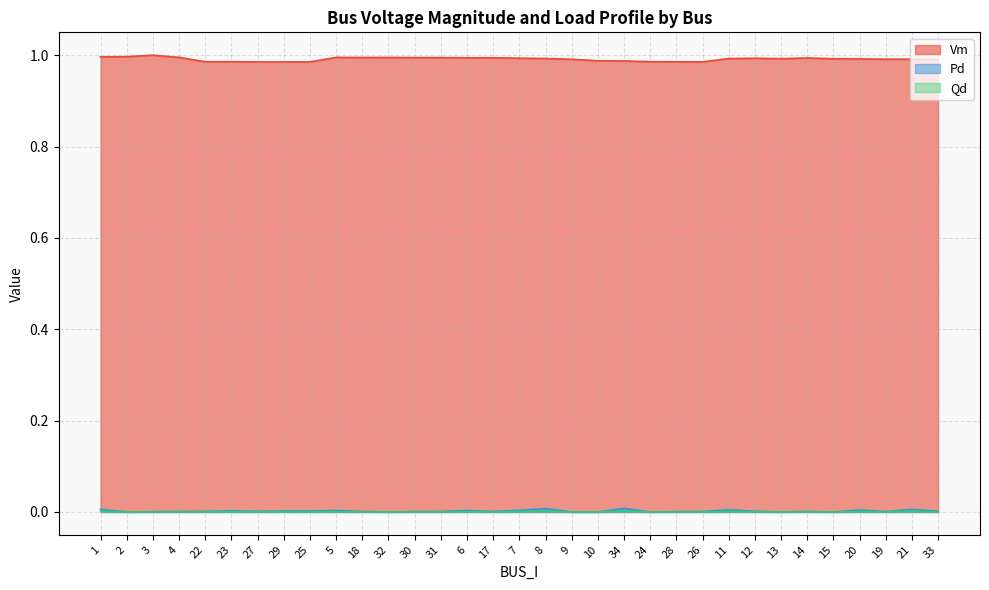

Which series has the widest spread of values?

Vm